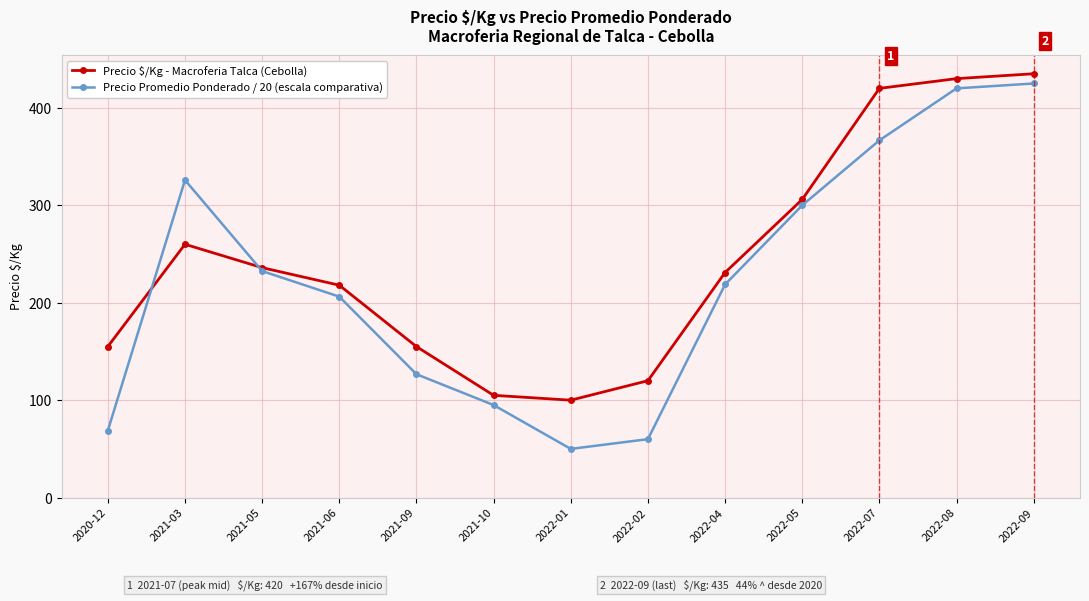

Where is the first local minimum for Precio Promedio Ponderado / 20 (escala comparativa)?

2022-01